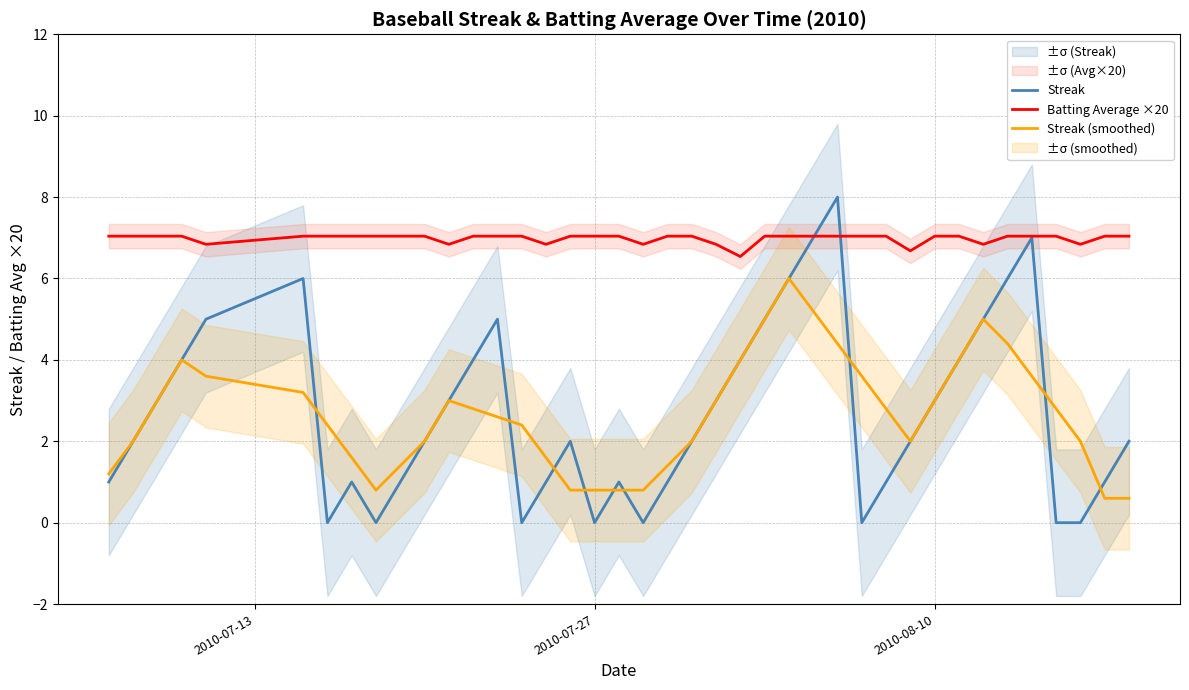

Which series has the largest range (max minus min)?

Streak